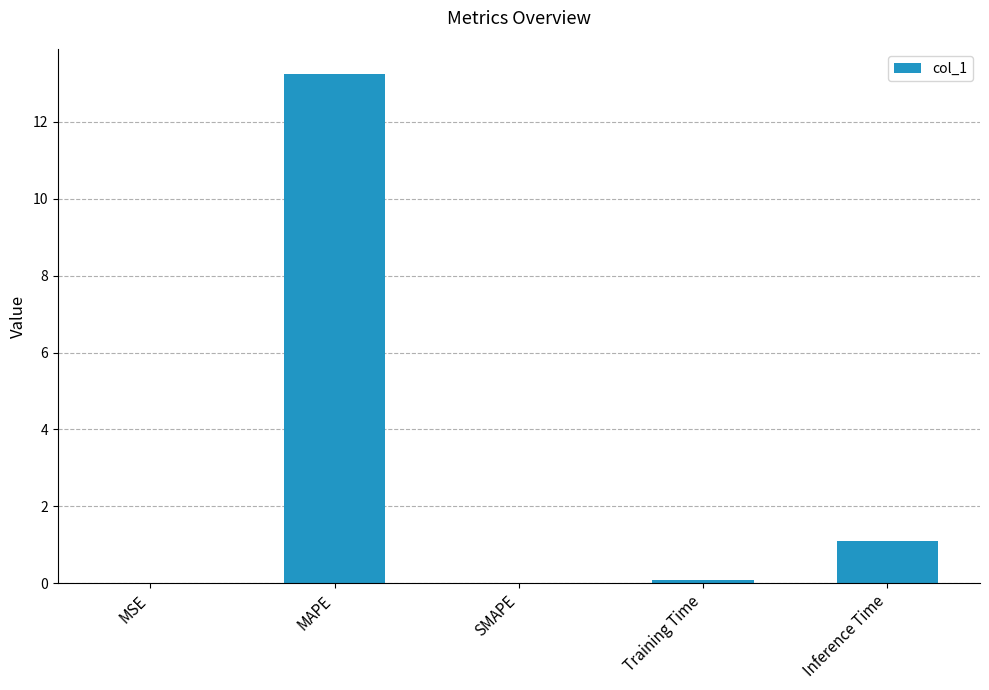

The chart shows a value of 1.1 at Inference Time. True or false?

True